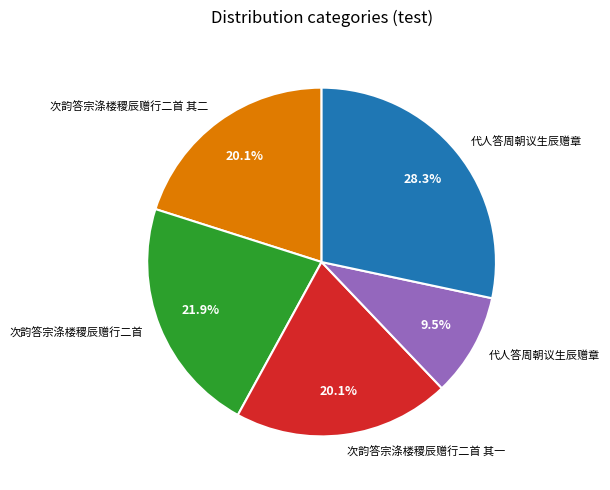

How many segments does this pie chart have?

5